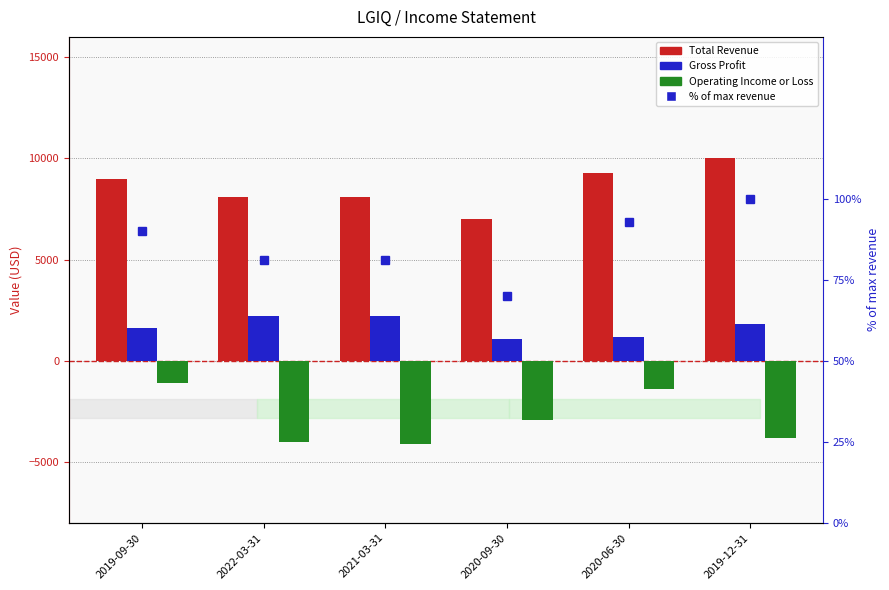

Between 2022-03-31 and 2021-03-31, which is larger?

2022-03-31